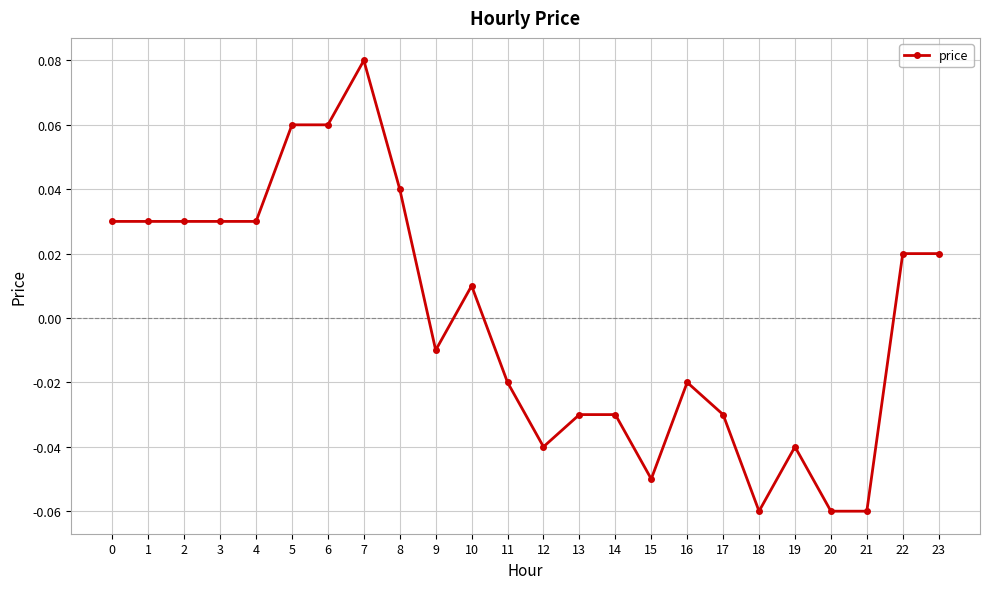

Between 22 and 9, which is larger?

22